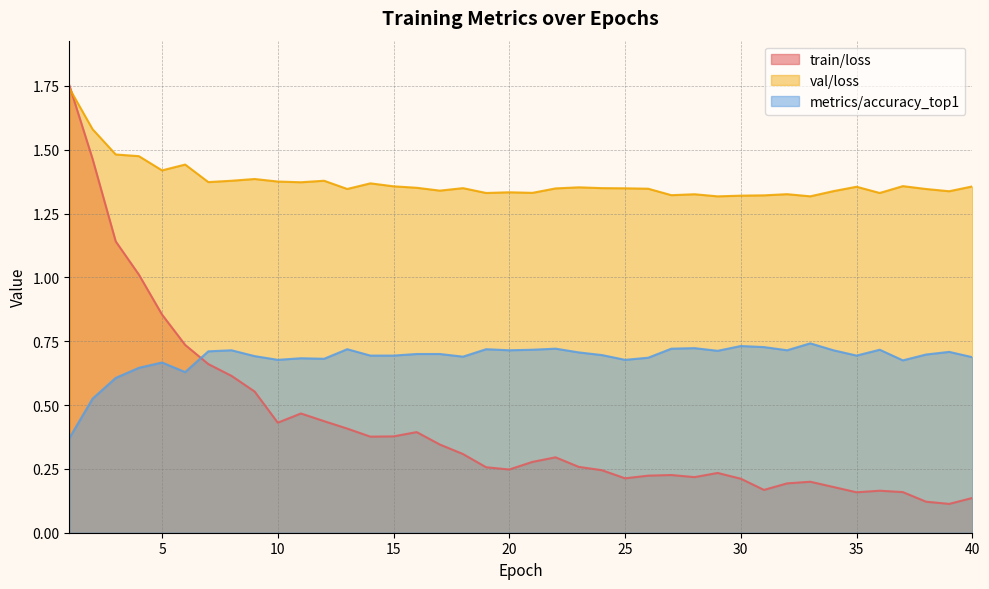

True or false: train/loss has a value of 0.2 at 31.

True